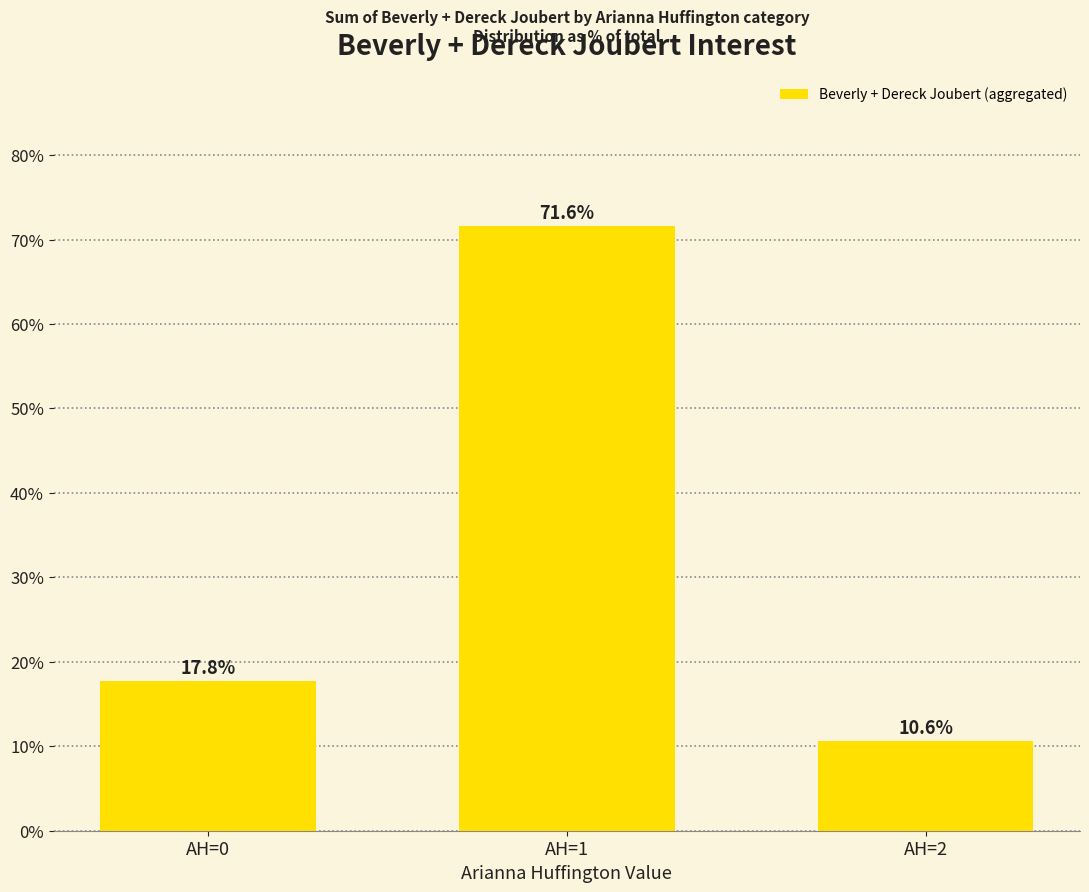

What is the sum of the values at AH=2 and AH=1?

82.2